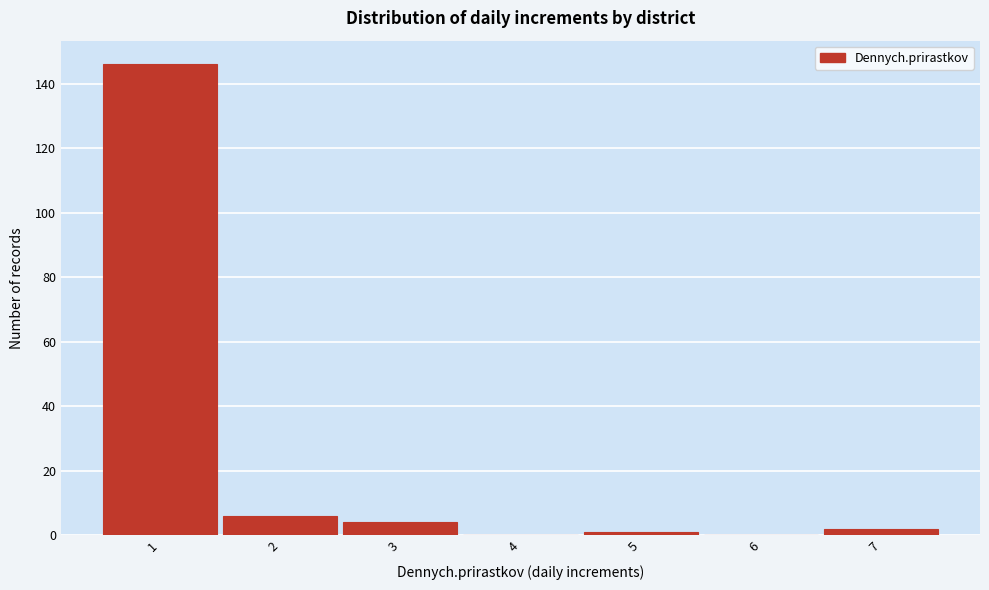

How tall is the bar that spans 1.5 to 2.5 on the x-axis? The values are not printed on the chart, so give them approximately, as read against the axis.

6